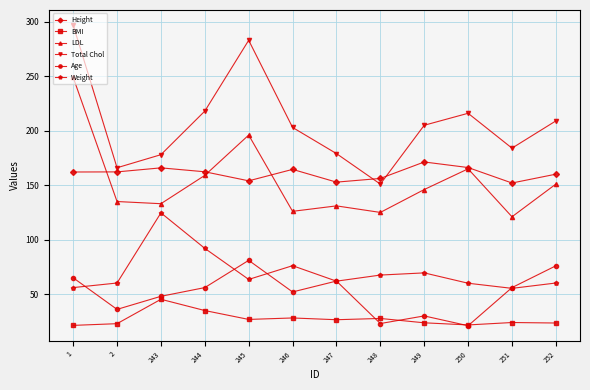

What is the lowest value of the Total Chol series?

151.0